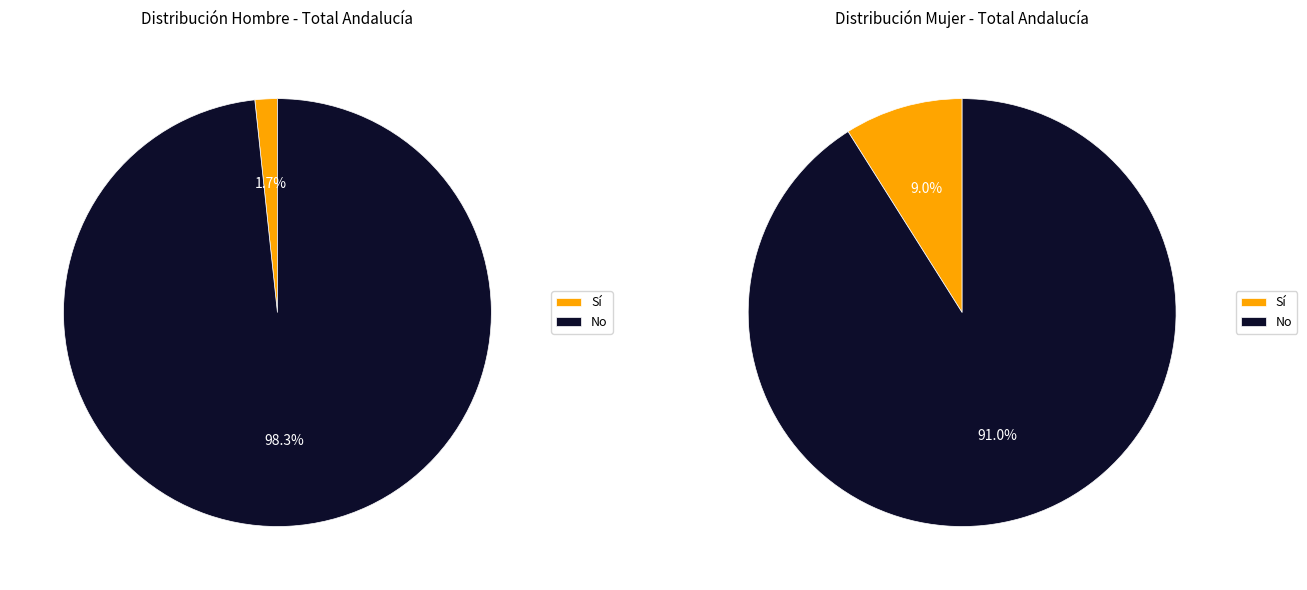

Count the number of slices in the pie.

2